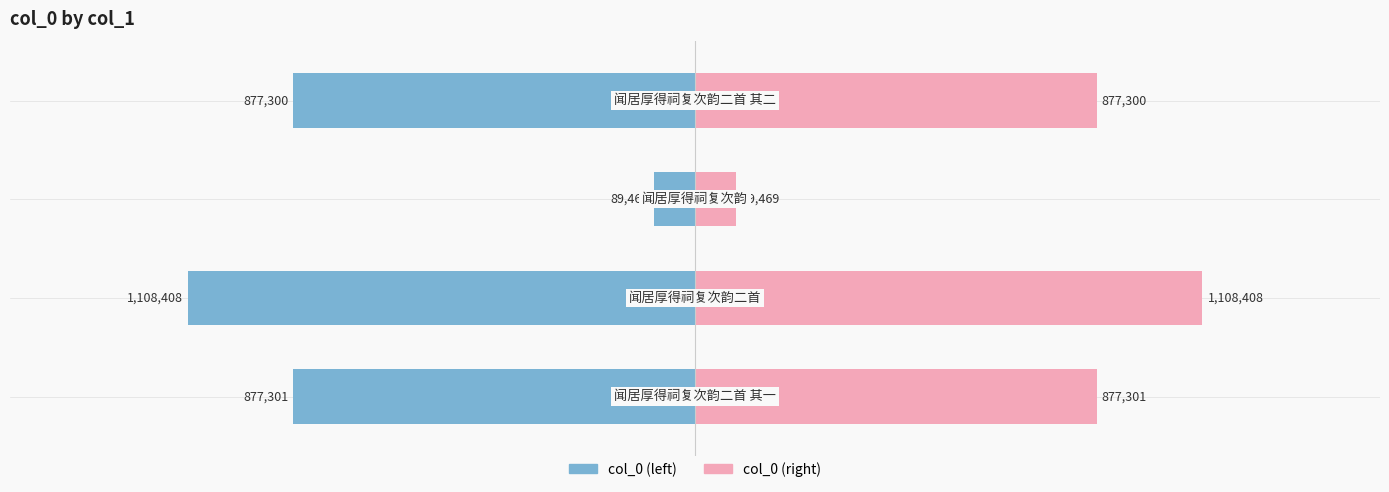

Which series has the largest total across all categories?

col_0 (right)